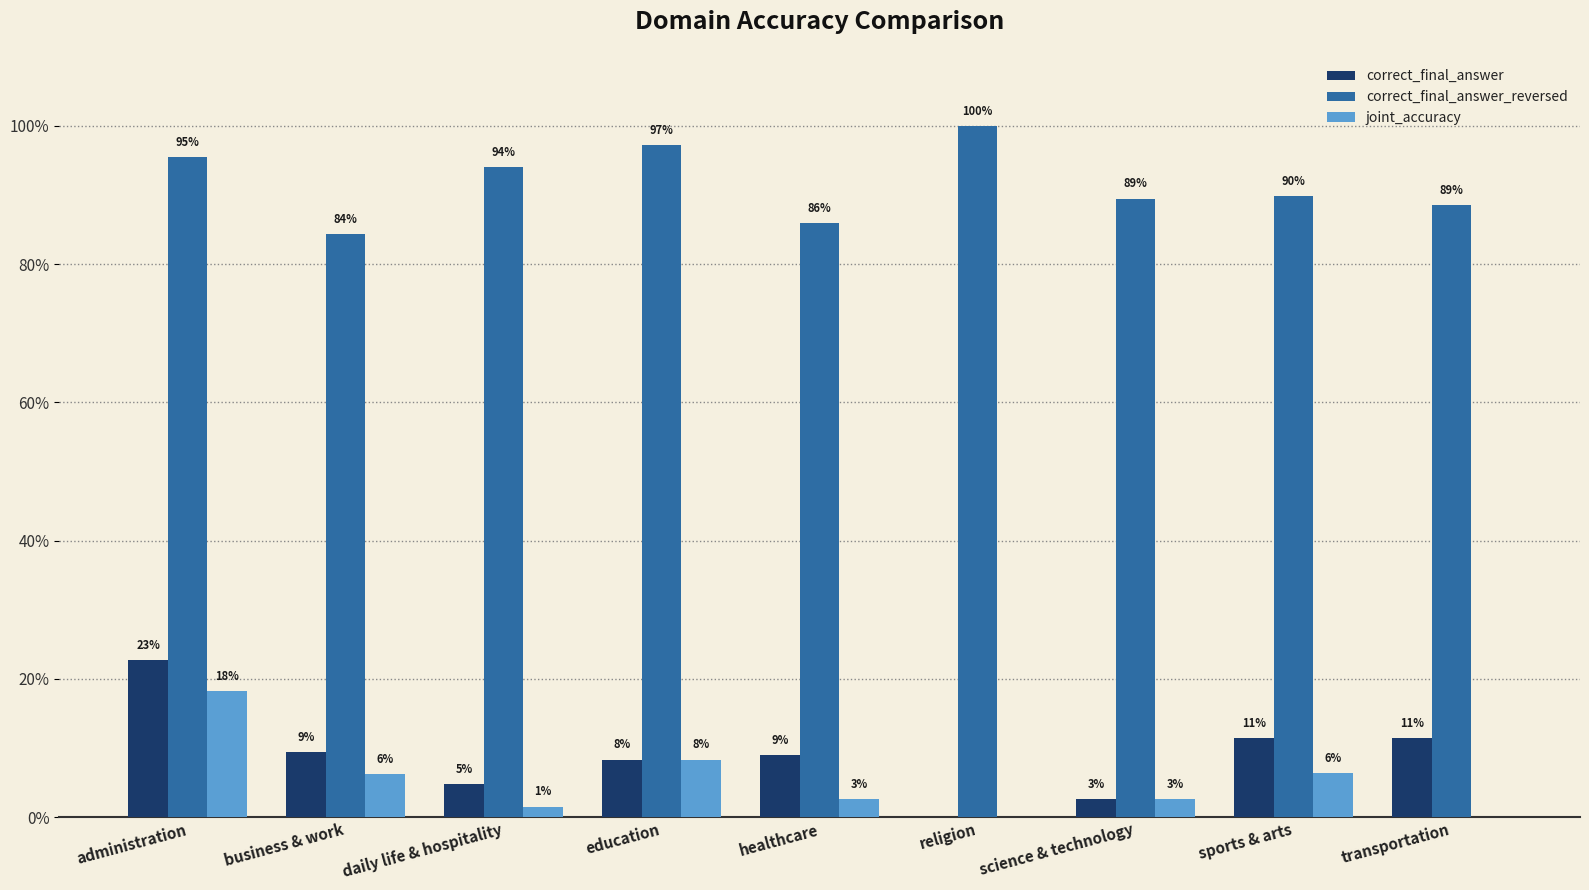

Rank the series by their maximum value, from highest to lowest.

correct_final_answer_reversed, correct_final_answer, joint_accuracy